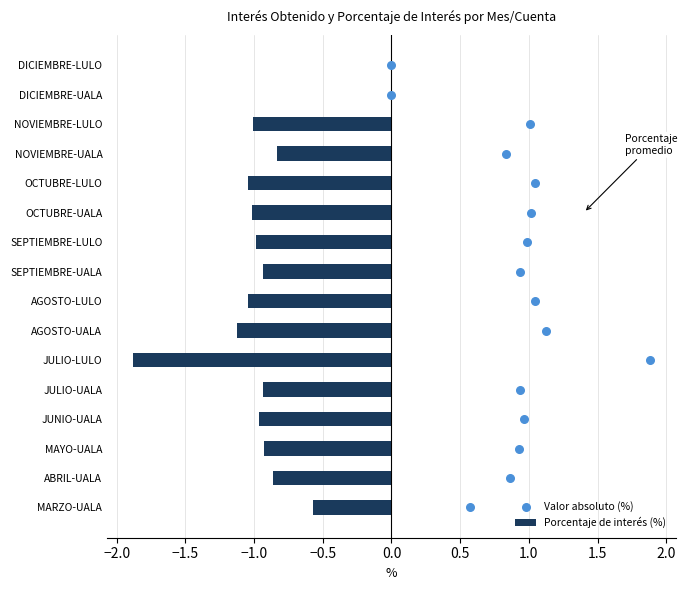

Which series has the widest spread of Y values?

Valor absoluto (%)